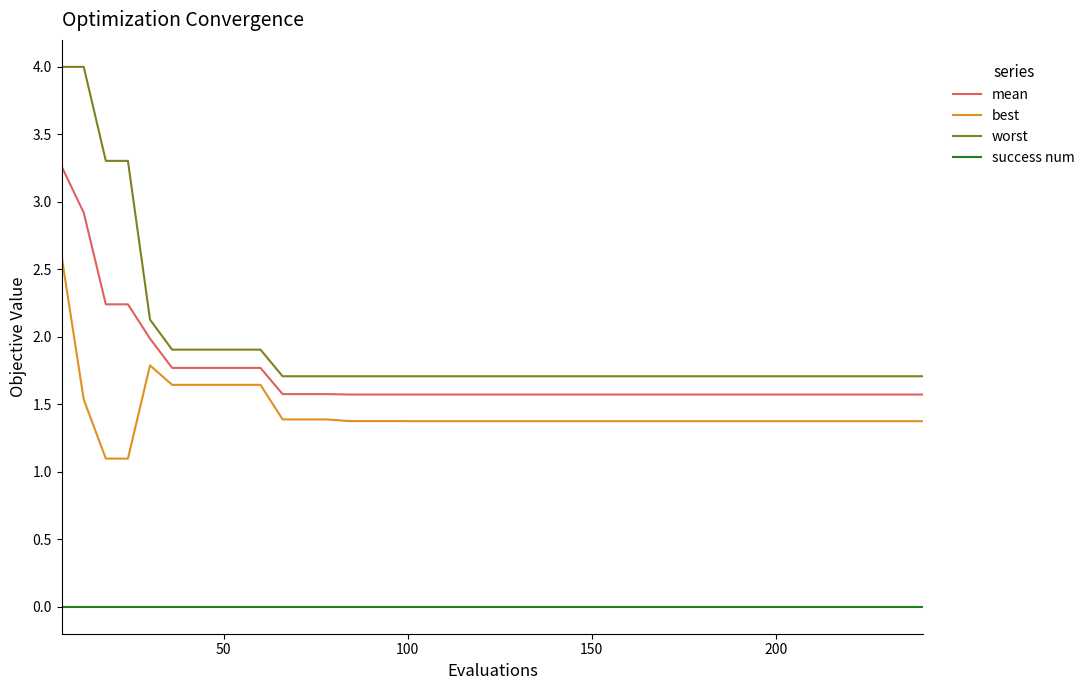

What are all the series names shown in the legend?

mean, best, worst, success num